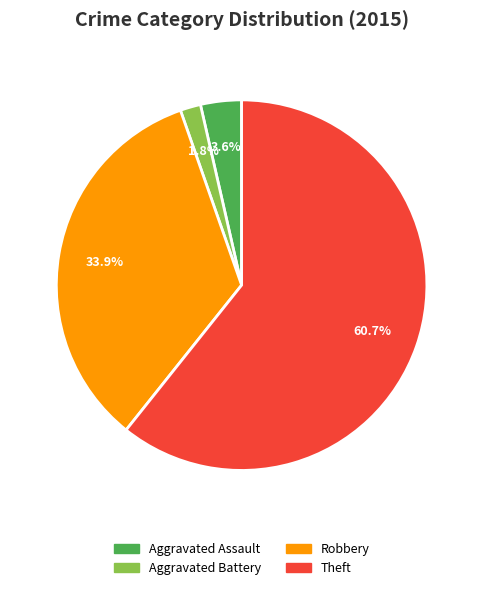

Does any single category account for the majority?

Yes